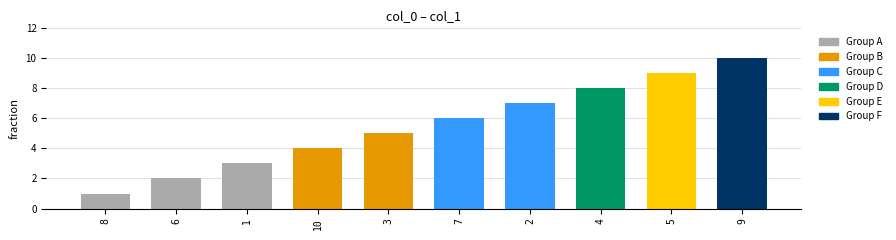

Is it true that the value at 3 is 8?

False